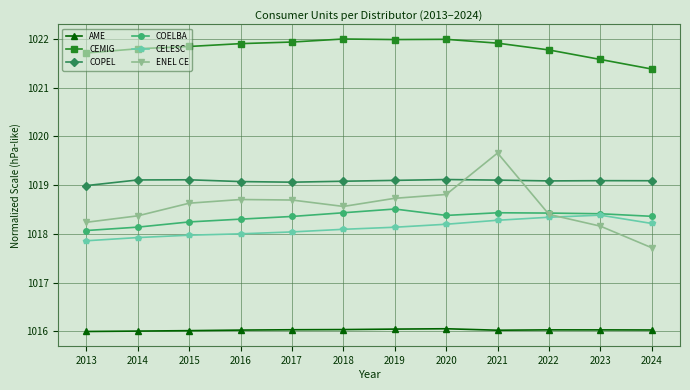

What is the difference between the highest and lowest values at 2014?

5.8